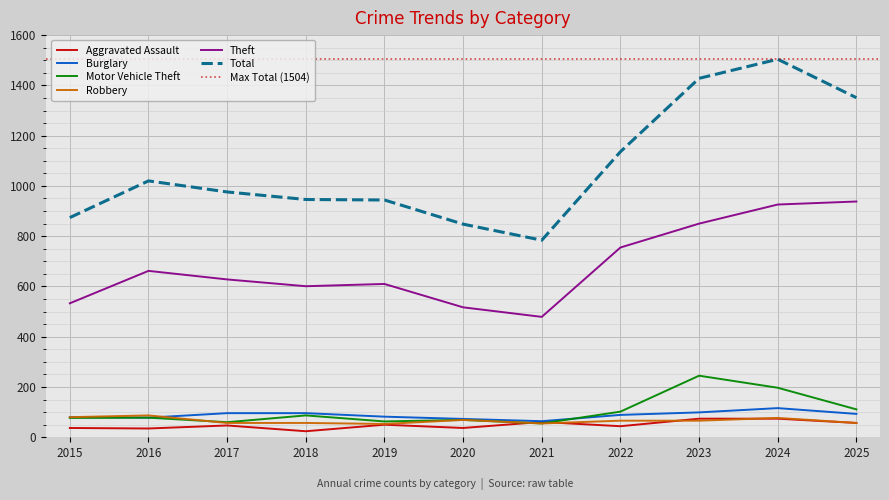

Reading right to left, transcribe all the data shown in this chart.

Aggravated Assault: 57	74	74	44	61	37	50	24	47	35	37
Burglary: 93	116	99	89	64	73	82	96	96	78	80
Motor Vehicle Theft: 111	197	245	102	55	69	63	87	60	78	77
Robbery: 57	77	66	66	55	69	53	57	57	87	80
Theft: 938	926	850	755	479	517	610	601	628	662	533
Total: 1351	1504	1428	1136	784	848	944	946	976	1020	874